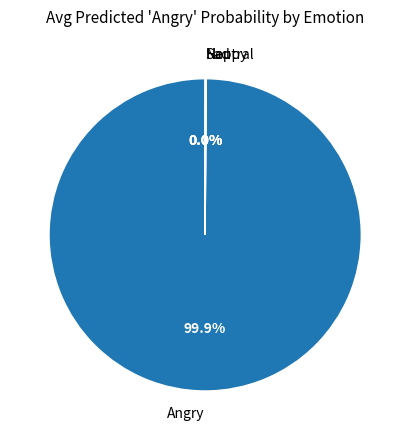

Is there any slice that represents more than half of the pie?

Yes